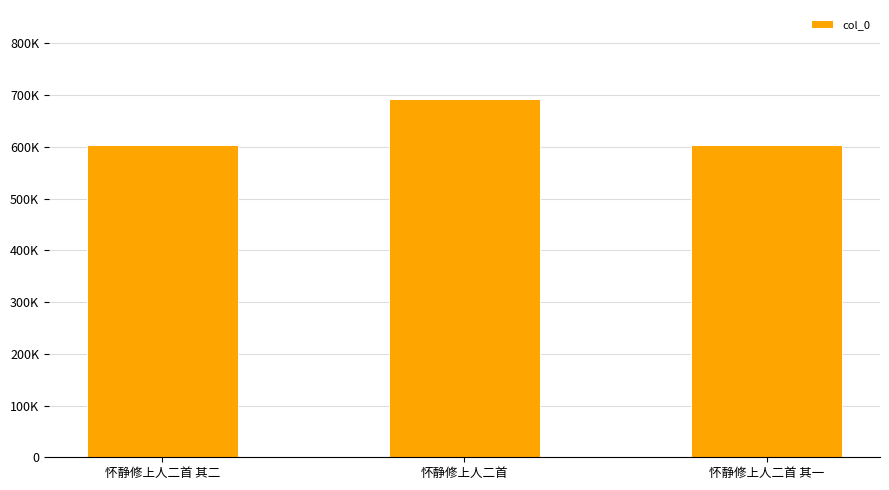

Does the chart contain any negative values?

No